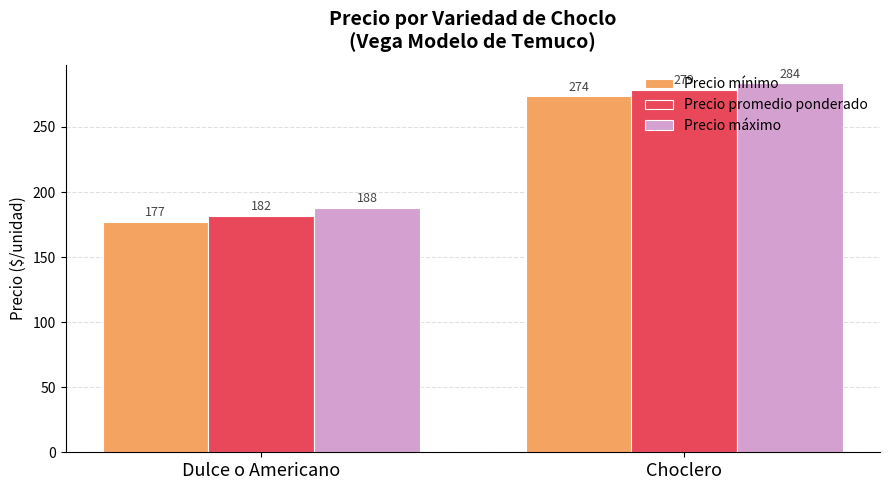

What value does the Precio promedio ponderado series have at Dulce o Americano?

181.9